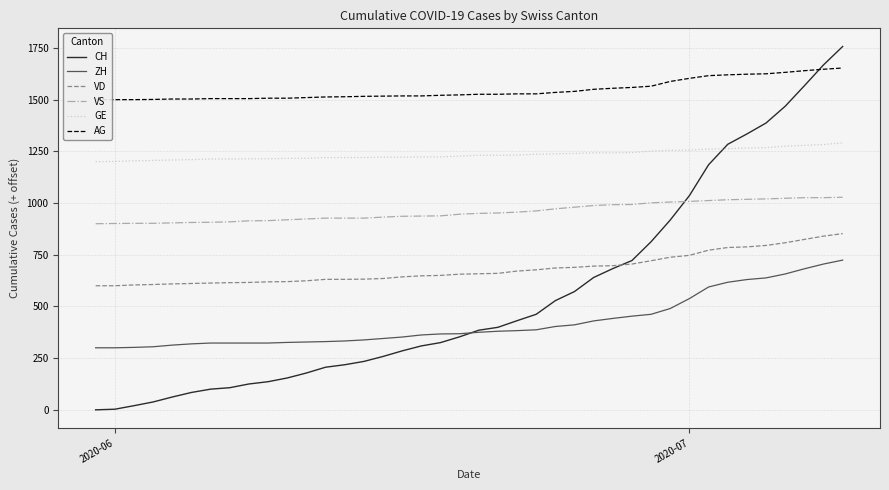

What is the highest value of the GE series?

1291